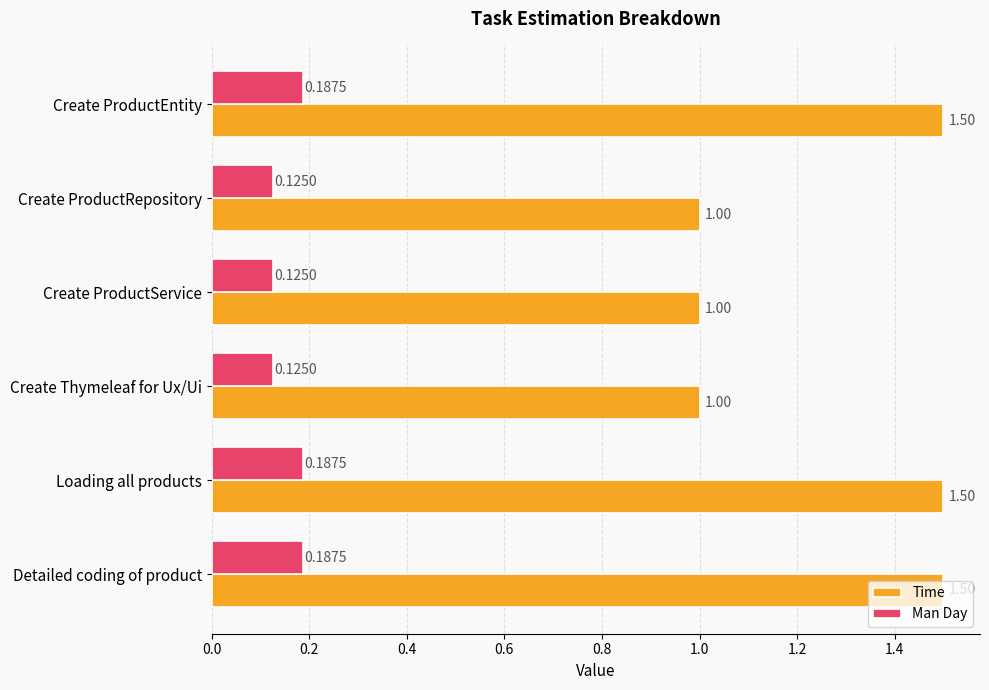

What is the difference between the maximum and minimum values in the Time series?

0.5